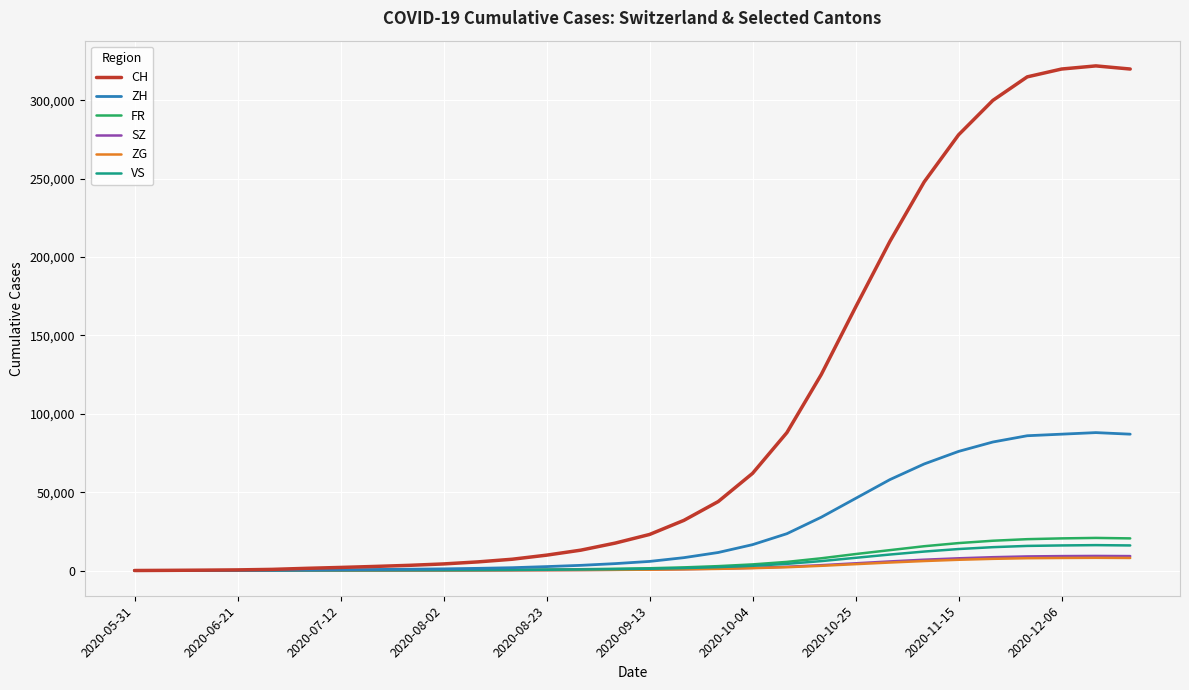

How many lines are shown in the chart?

6